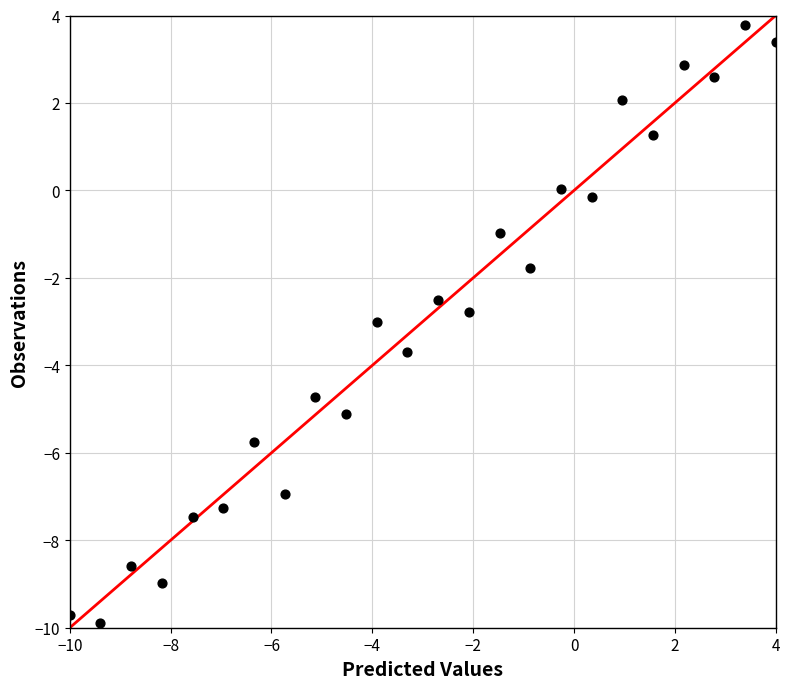

What is the range of Y values (max minus min)?

13.7